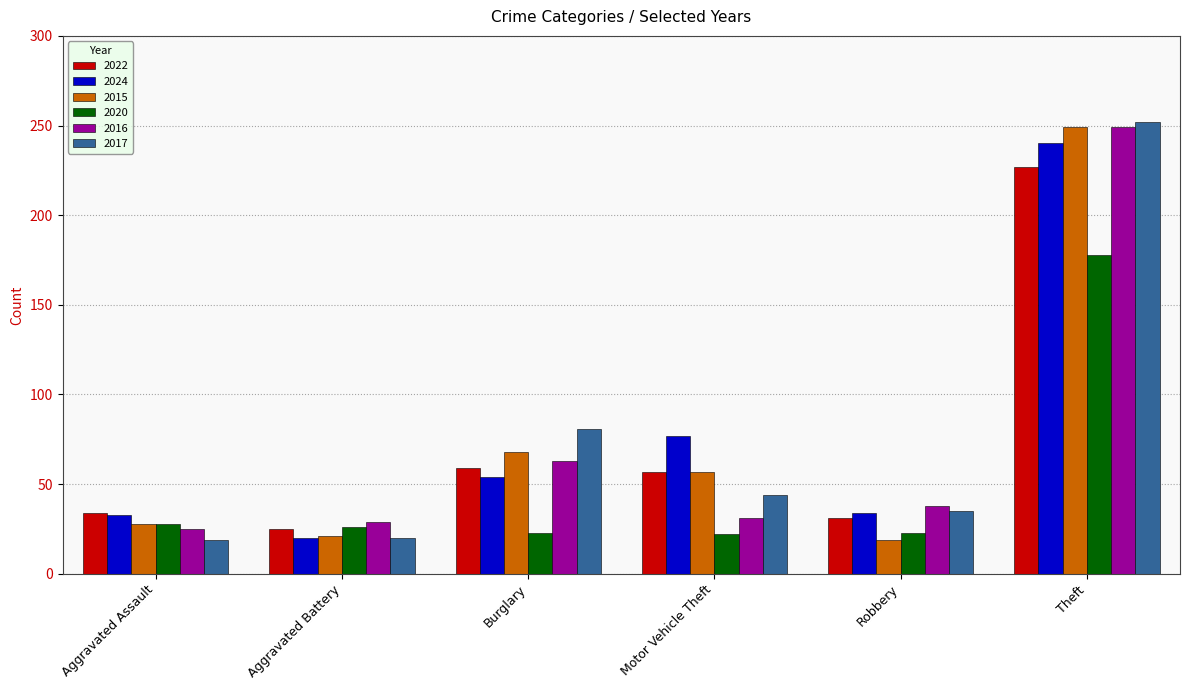

How many bars are there in each group?

6